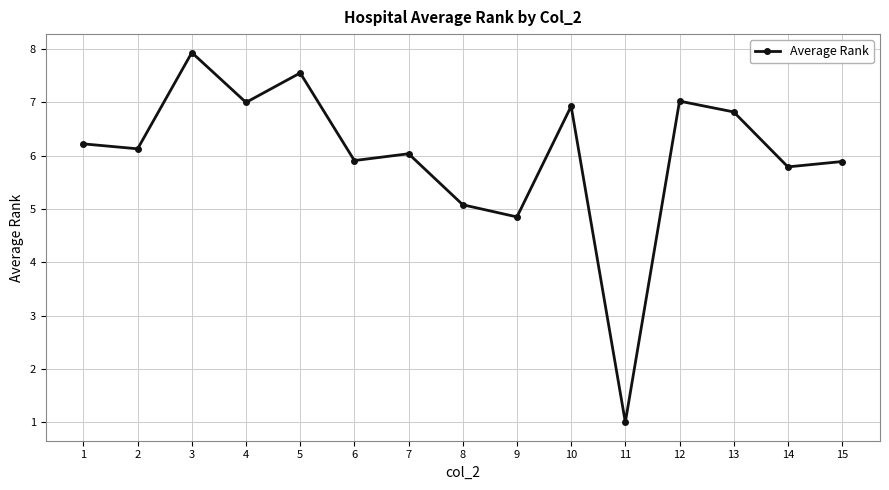

The chart shows a value of 13.5 at 5. True or false?

False